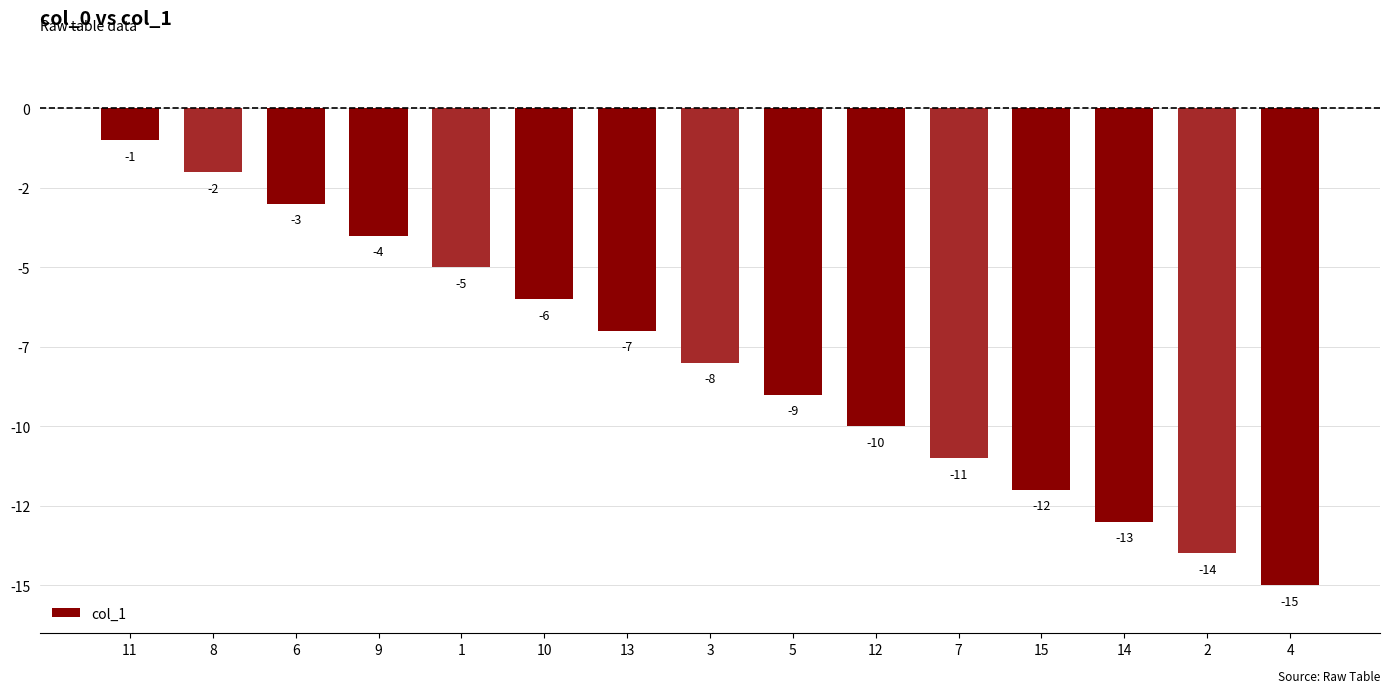

What is the change in value from 11 to 10?

-5